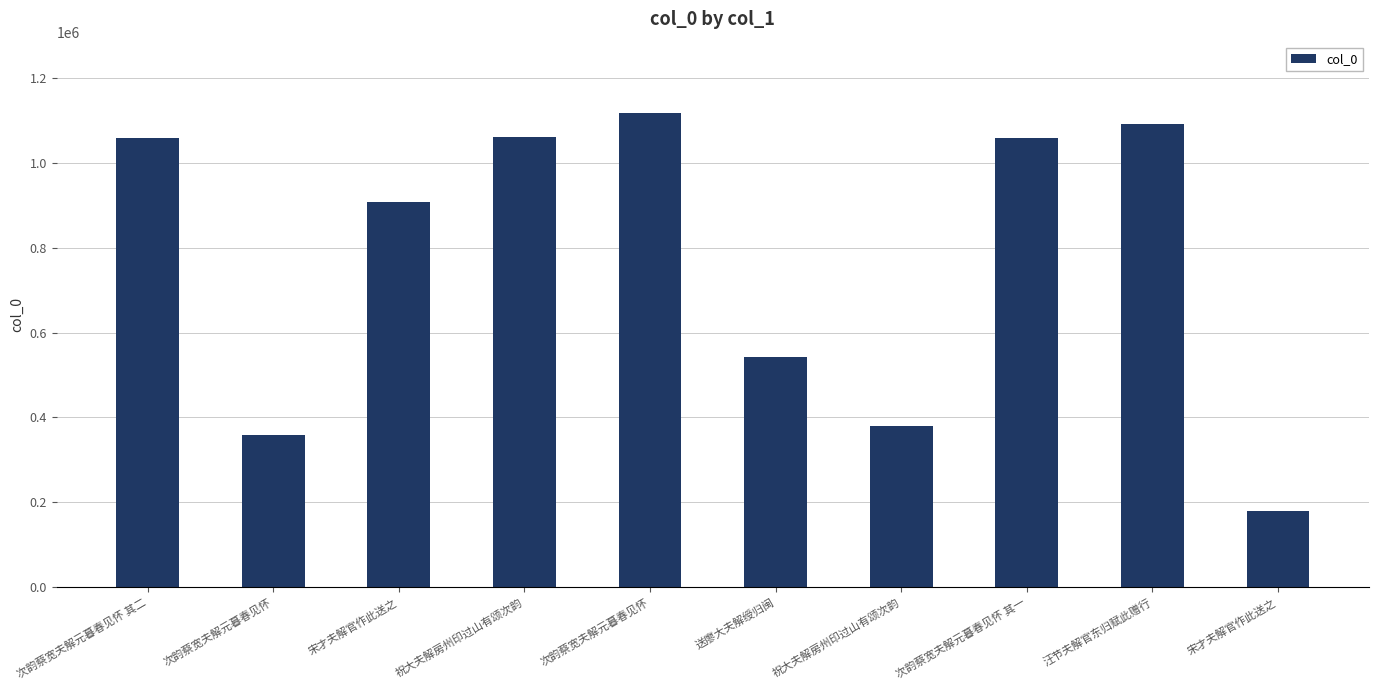

How many values are below 1059230?

5